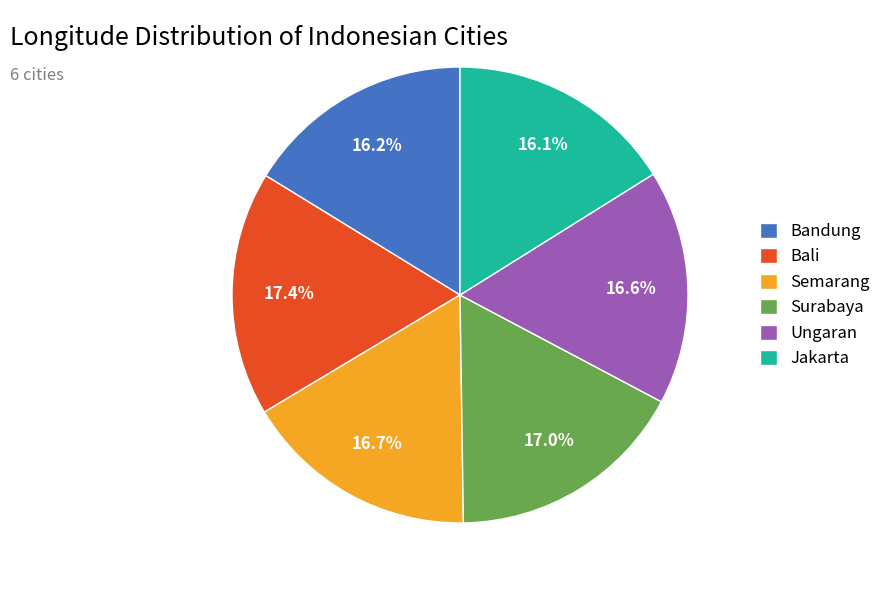

To the nearest percent, what is the average slice percentage?

17%